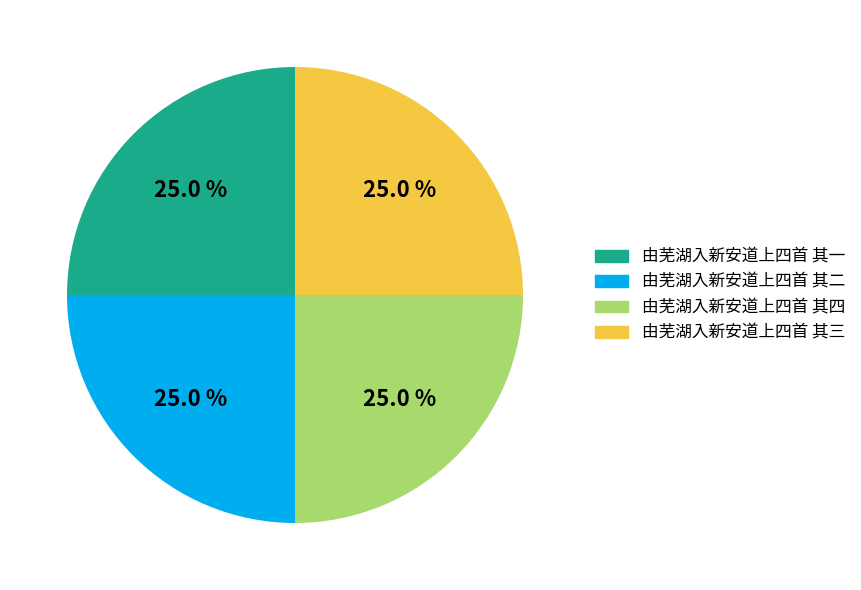

Does any single category account for the majority?

No